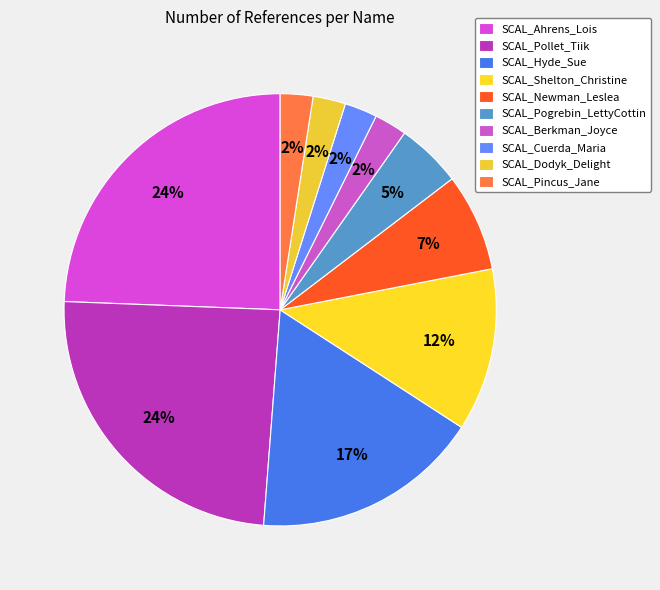

Does SCAL_Pogrebin_LettyCottin represent more than half of the total?

No